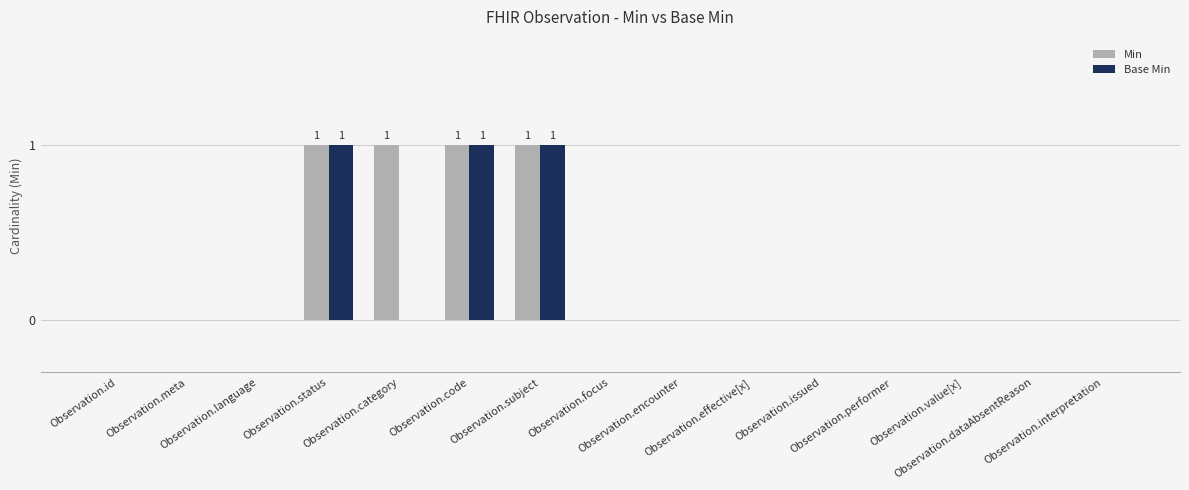

What is the sum of all Base Min values?

3